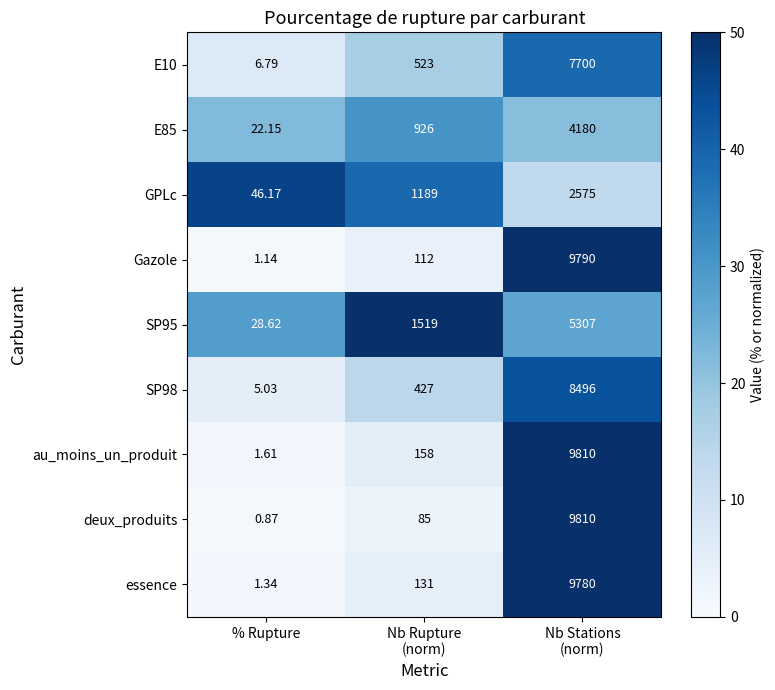

Which series has the widest spread of values?

deux_produits